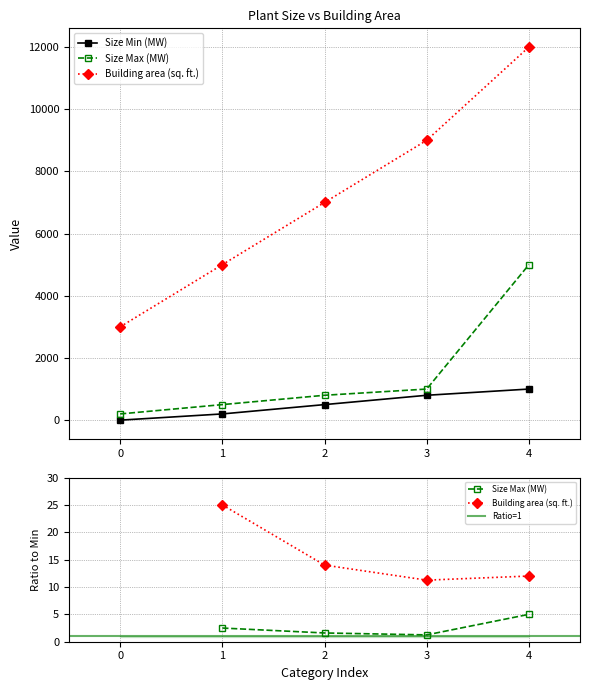

What is the lowest value of the Building area (sq. ft.) series?

3000